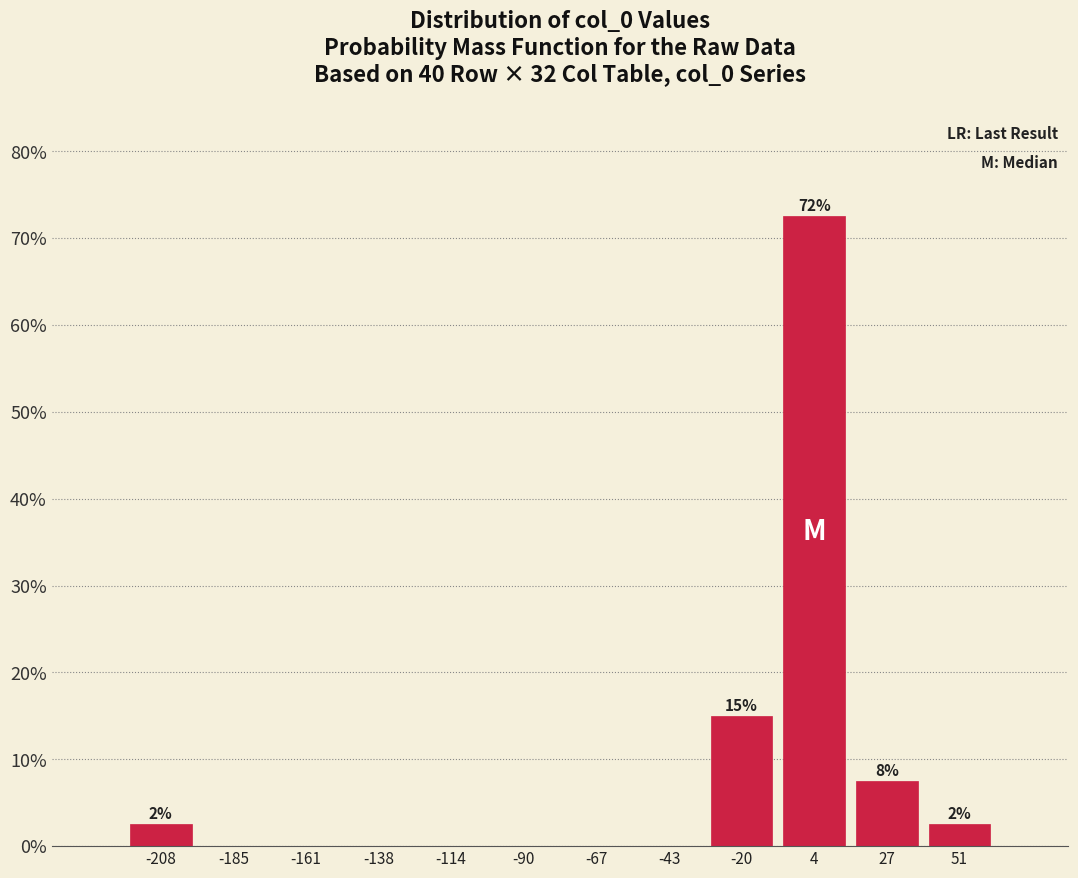

Which range on the x-axis has the tallest bar?

-10 to 15